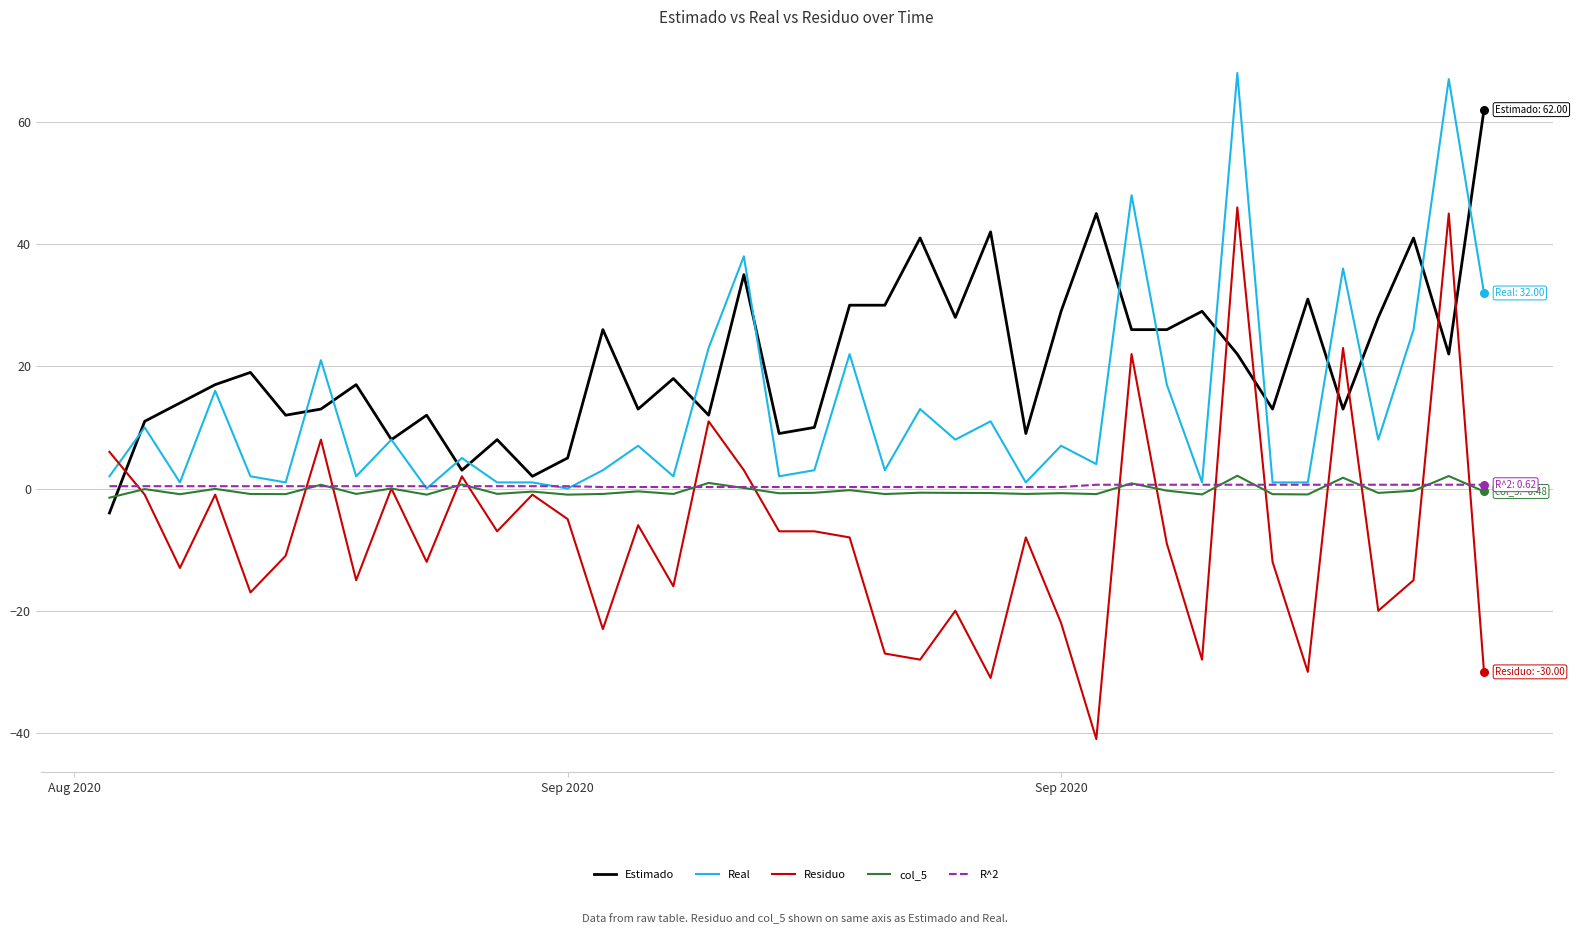

Which series has the largest total across all categories?

Estimado